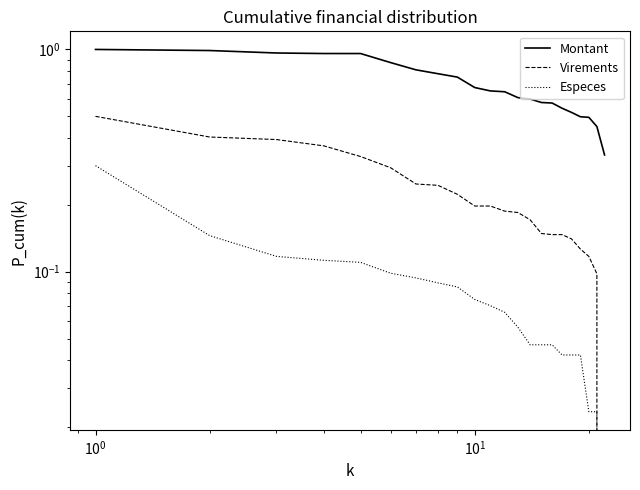

How many data points in Especes are above 0?

21